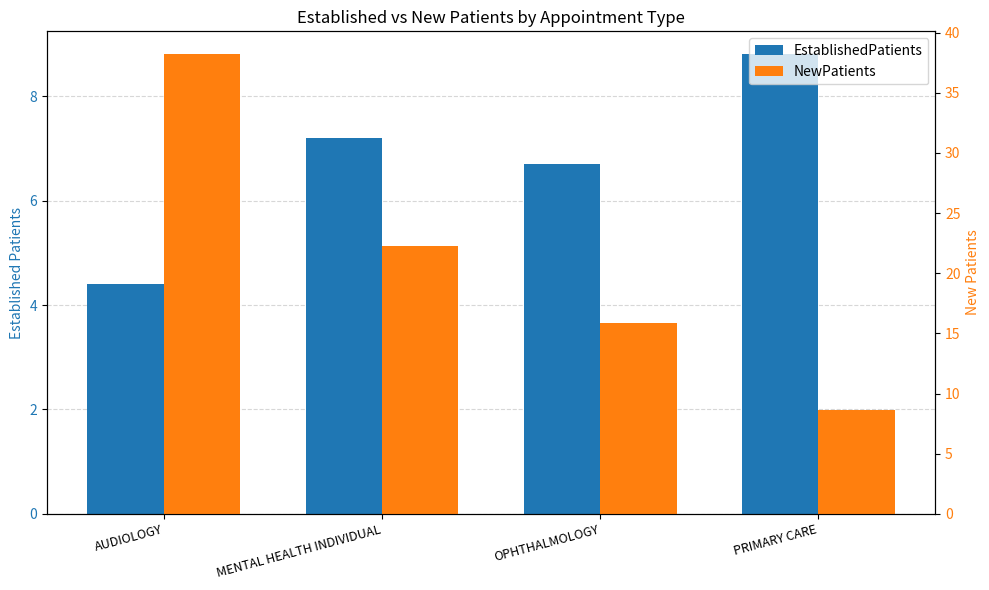

What is the value of the NewPatients bar at the 1st from the left?

38.2